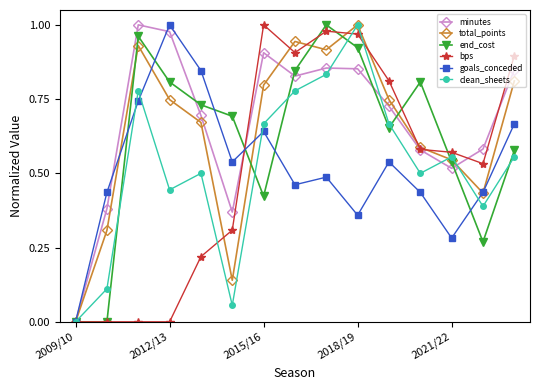

How many interior local peaks does the goals_conceded series have?

4